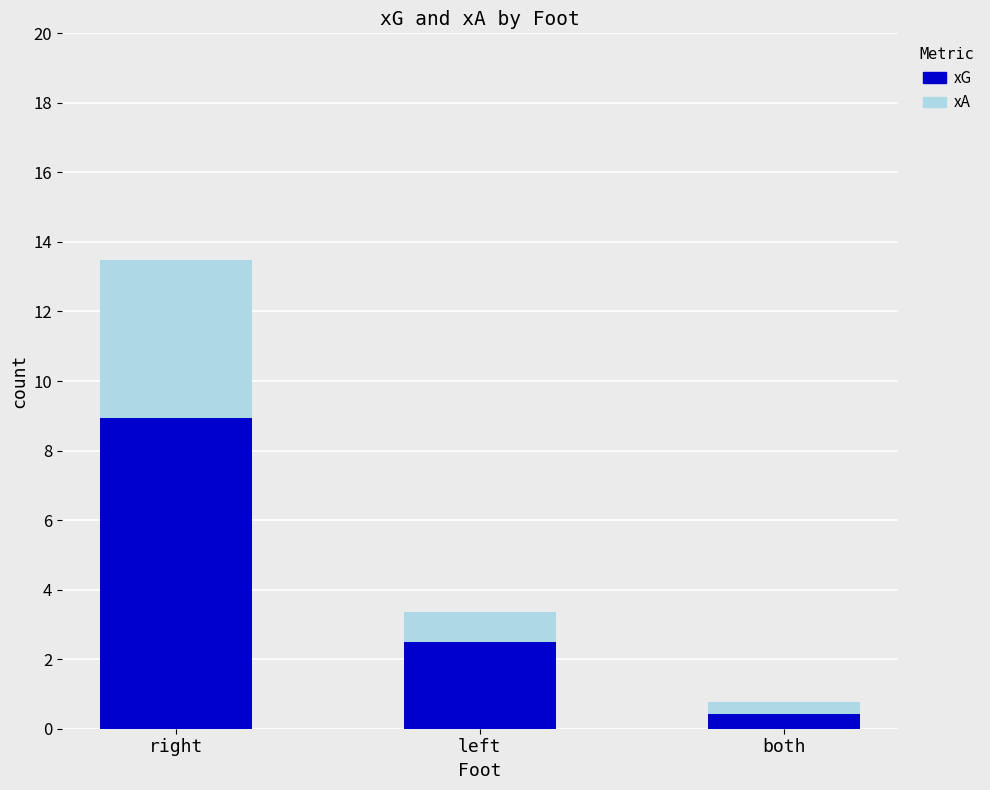

Does the chart contain stacked bars?

Yes